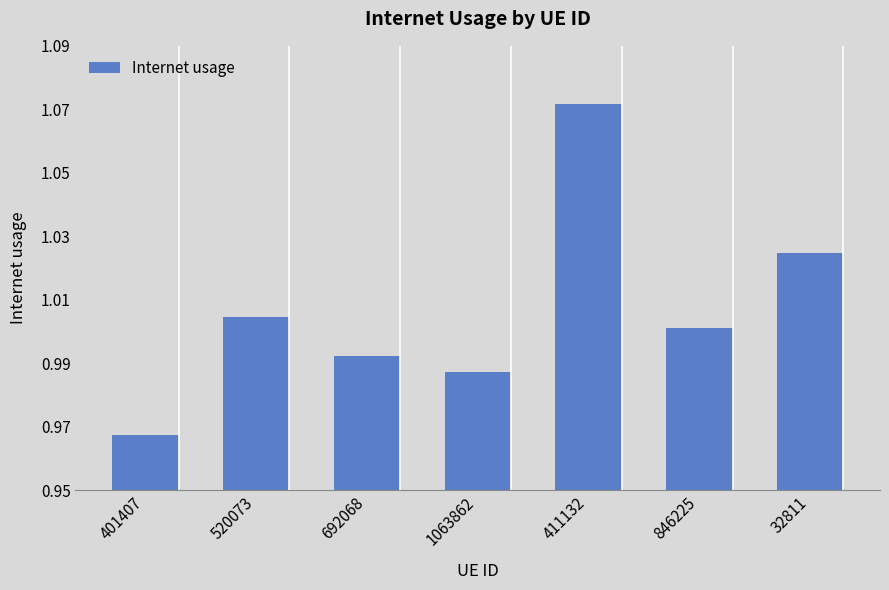

What is the label of the 6th bar from the left?

846225